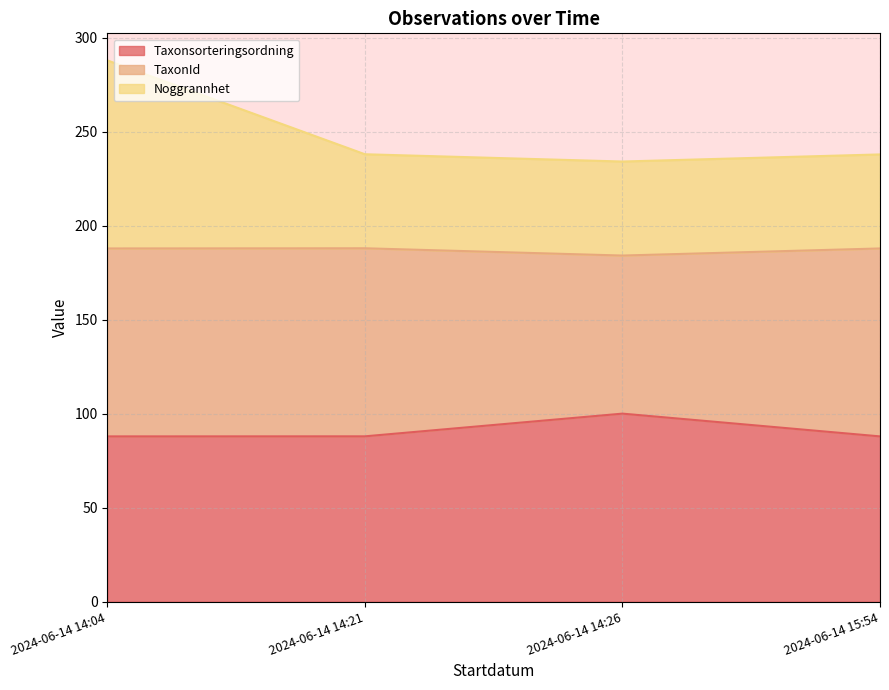

List the series in order of their peak value, lowest first.

Taxonsorteringsordning, TaxonId, Noggrannhet